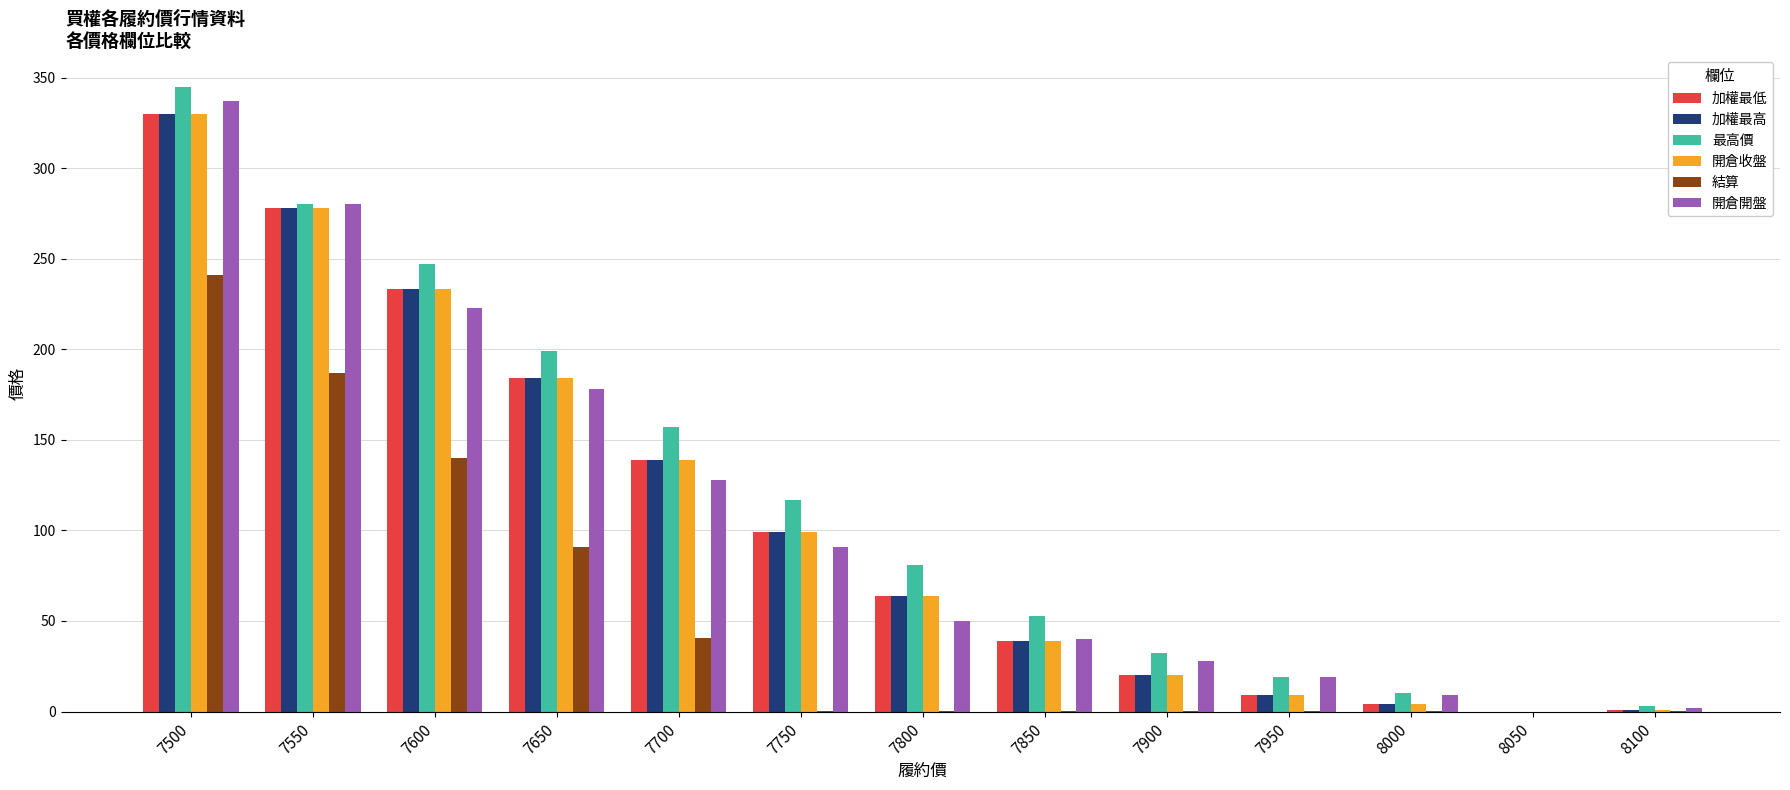

The value of 最高價 at 8000 is 10.5. True or false?

True